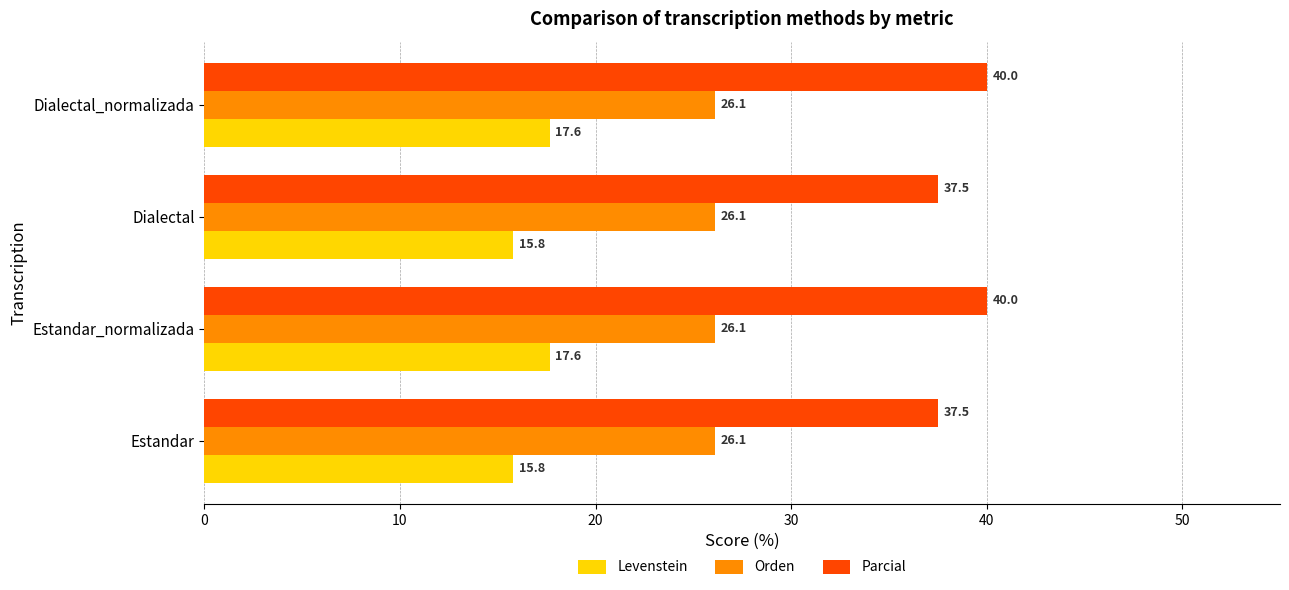

What is the sum of the Orden values at Dialectal and Dialectal_normalizada?

52.2